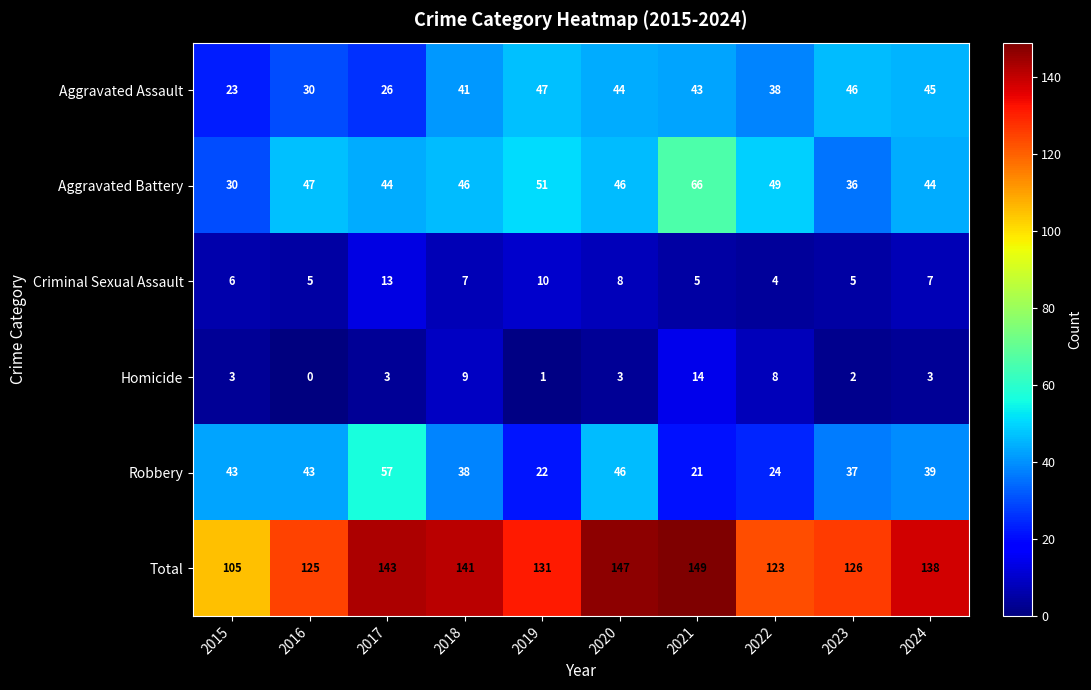

What is the approximate value of Criminal Sexual Assault at 2023?

5